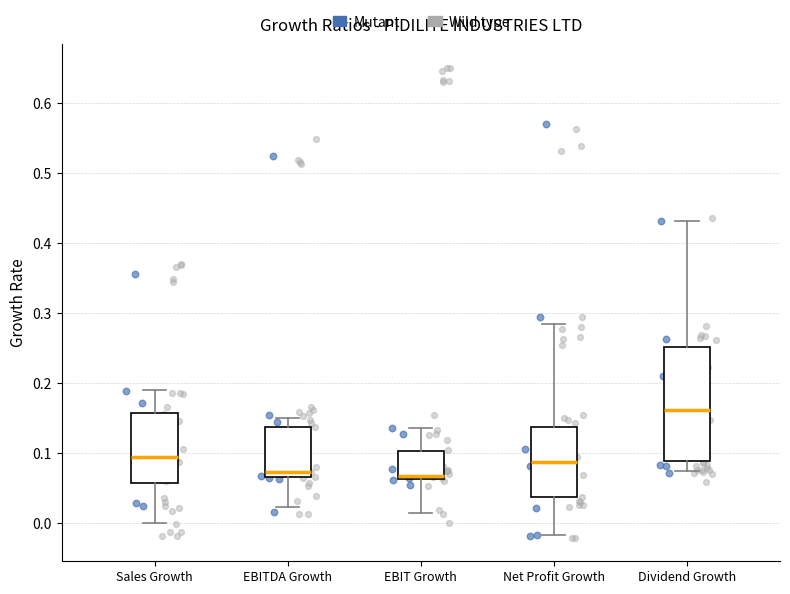

Which box has the highest median line?

Dividend Growth